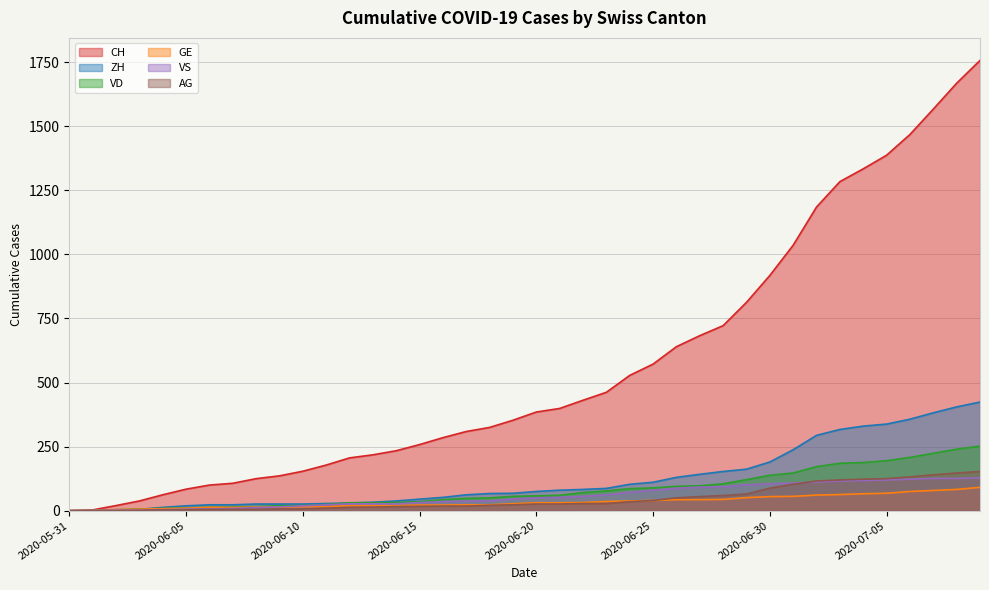

What is the sum of all VD values?

3271